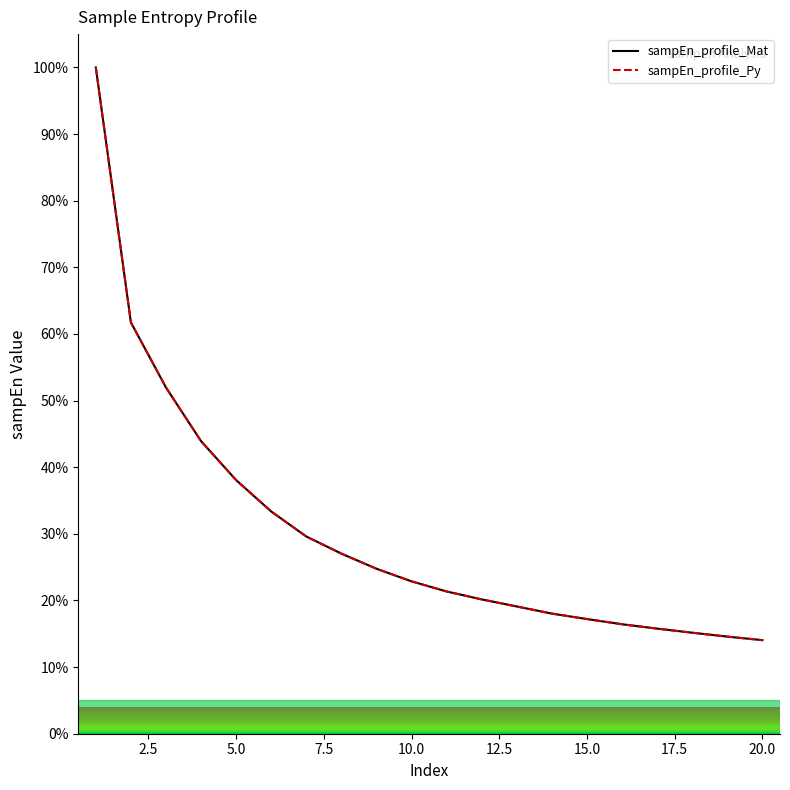

Which series has the widest spread of values?

sampEn_profile_Mat